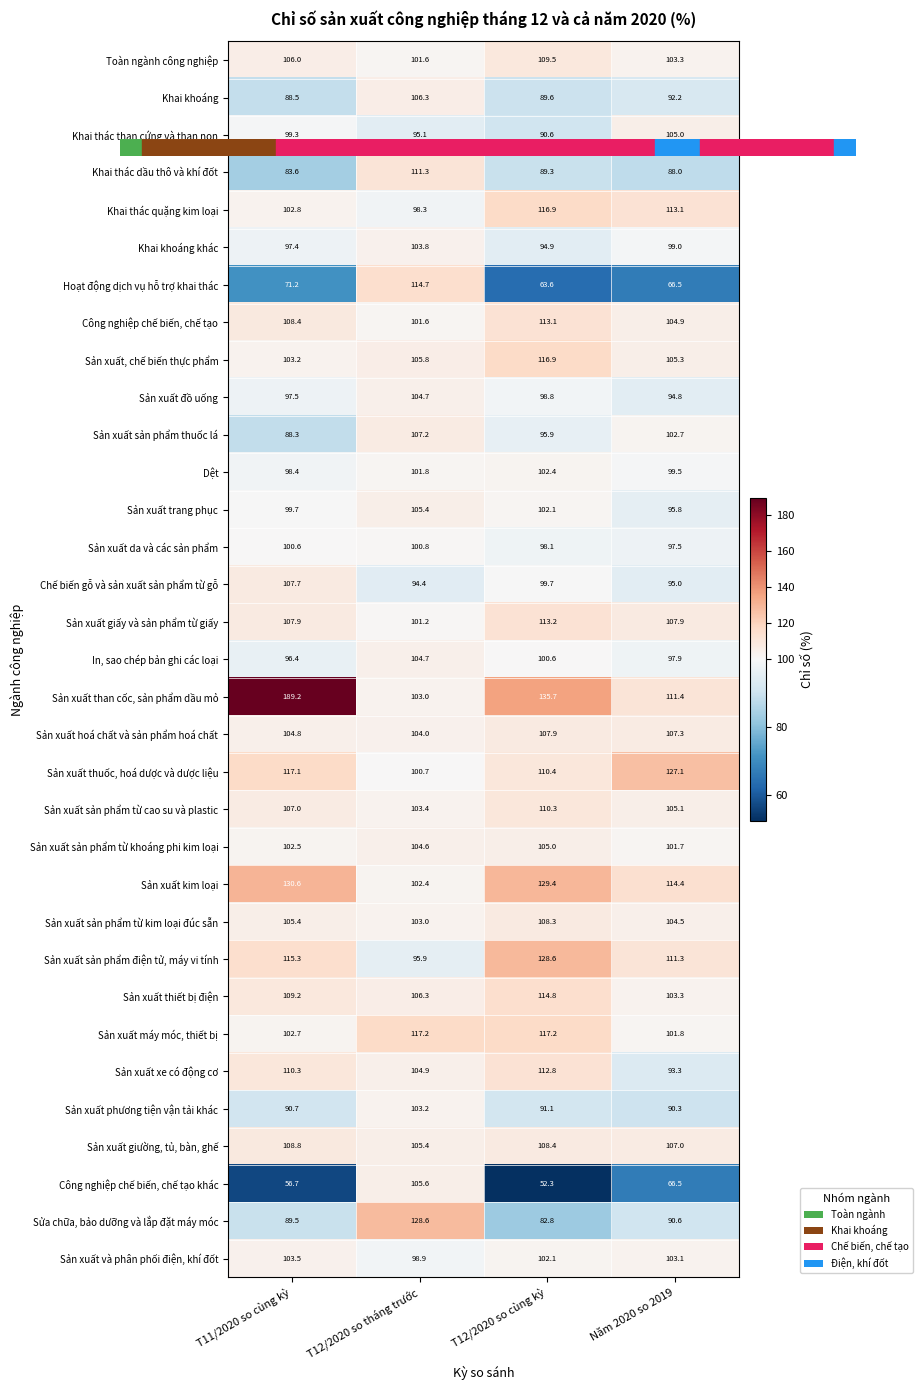

At how many categories does at least one series exceed 78?

4